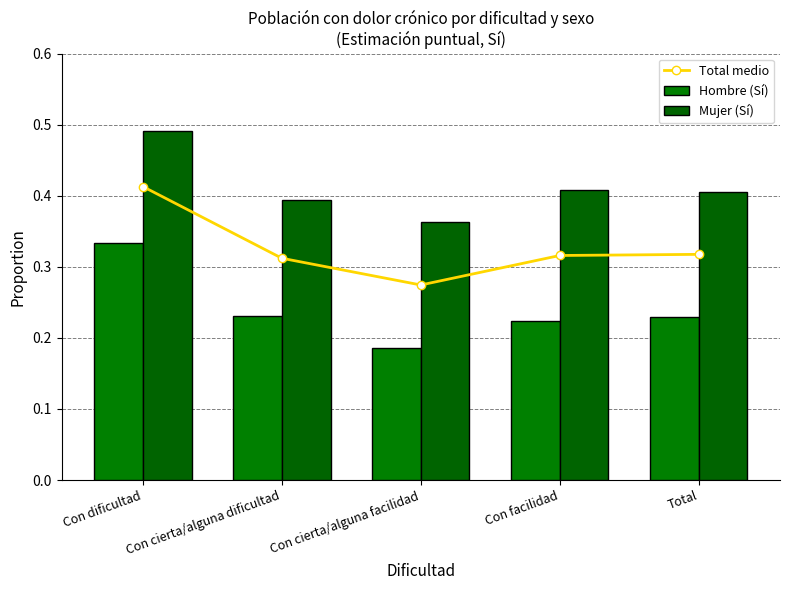

True or false: Mujer (Sí) has a value of 0.7 at Total.

False